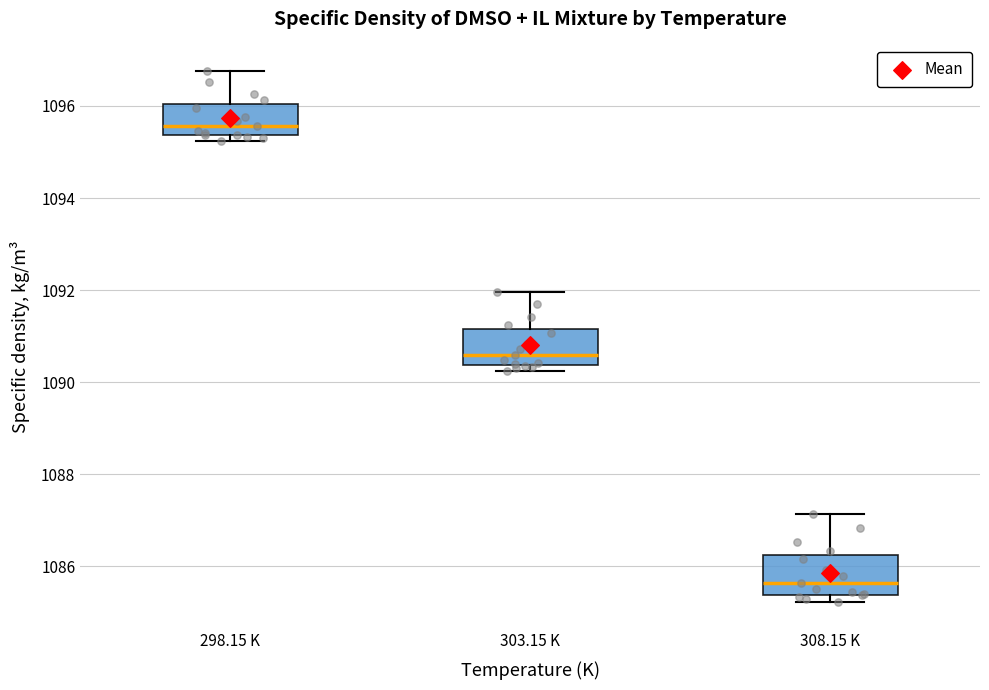

Reading left to right, transcribe this box plot: for each box, give where its median line is, the range the box spans, and where its two whiskers end, as read against the y-axis. The values are not printed on the chart, so give them approximately, as read against the axis.

298.15 K: median 1095.6, box 1095.4 to 1096.0, whiskers 1095.2 to 1096.8
303.15 K: median 1090.6, box 1090.4 to 1091.2, whiskers 1090.2 to 1092.0
308.15 K: median 1085.6, box 1085.4 to 1086.2, whiskers 1085.2 to 1087.2